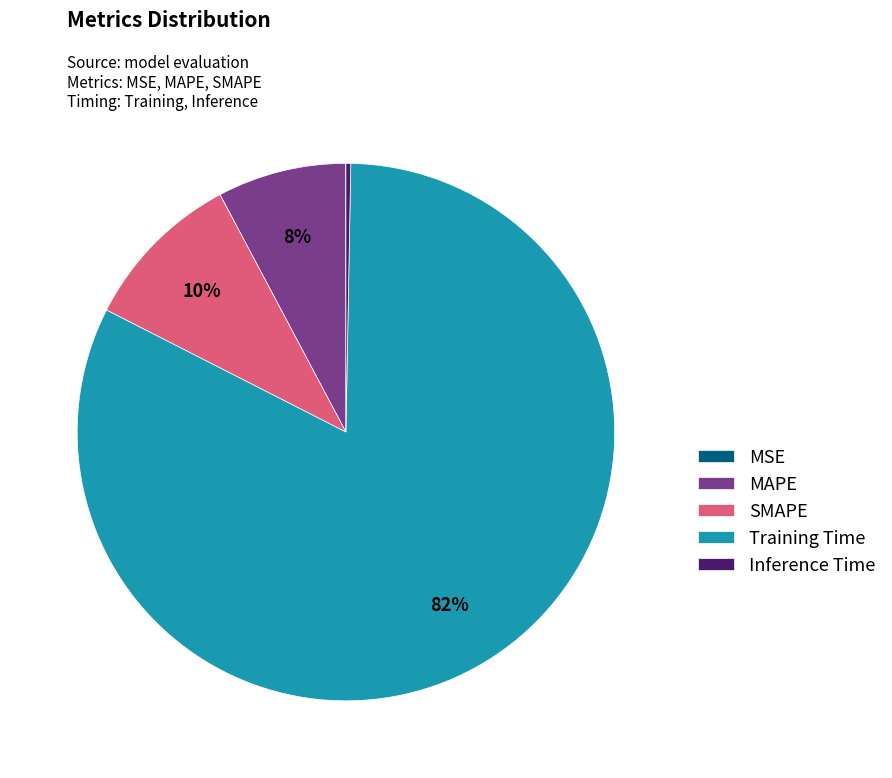

To the nearest percent, what is the difference between the largest and smallest slice percentages?

82%